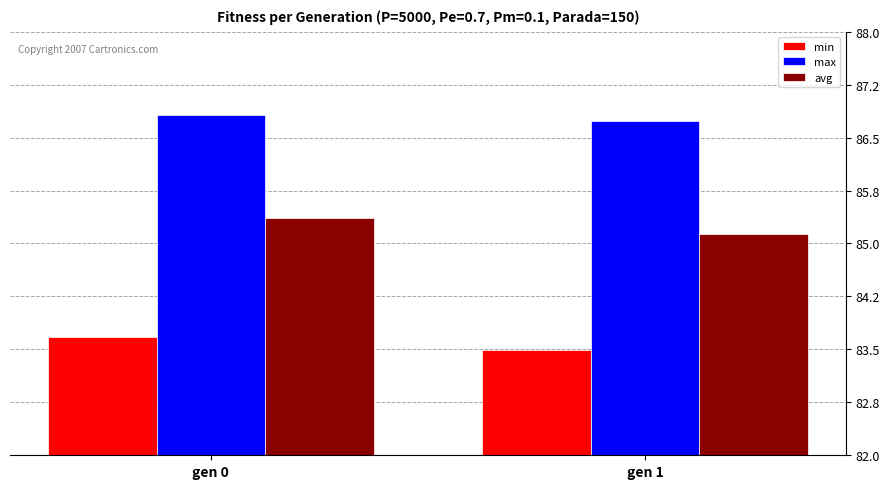

Reading left to right, what are all the values shown in this chart?

min: gen 0=83.7	gen 1=83.5
max: gen 0=86.8	gen 1=86.7
avg: gen 0=85.4	gen 1=85.1